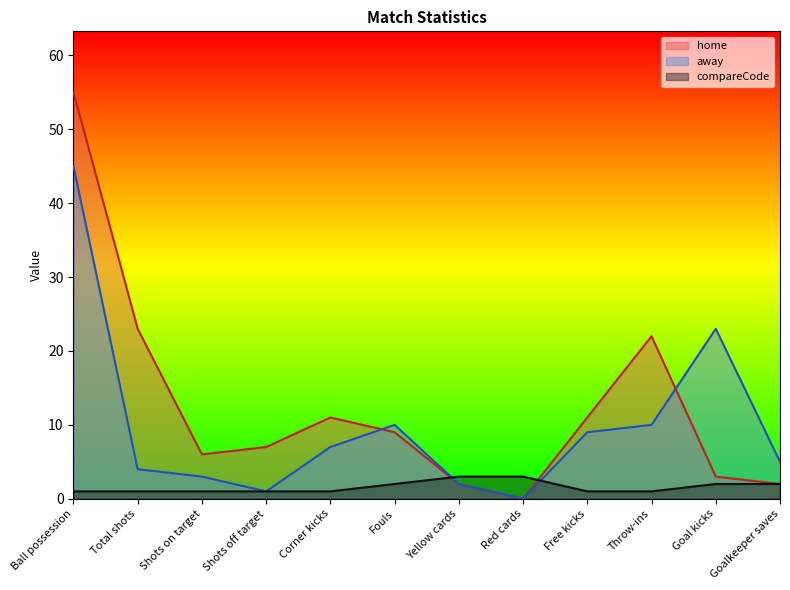

What is the sum of the home values at Free kicks and Red cards?

11